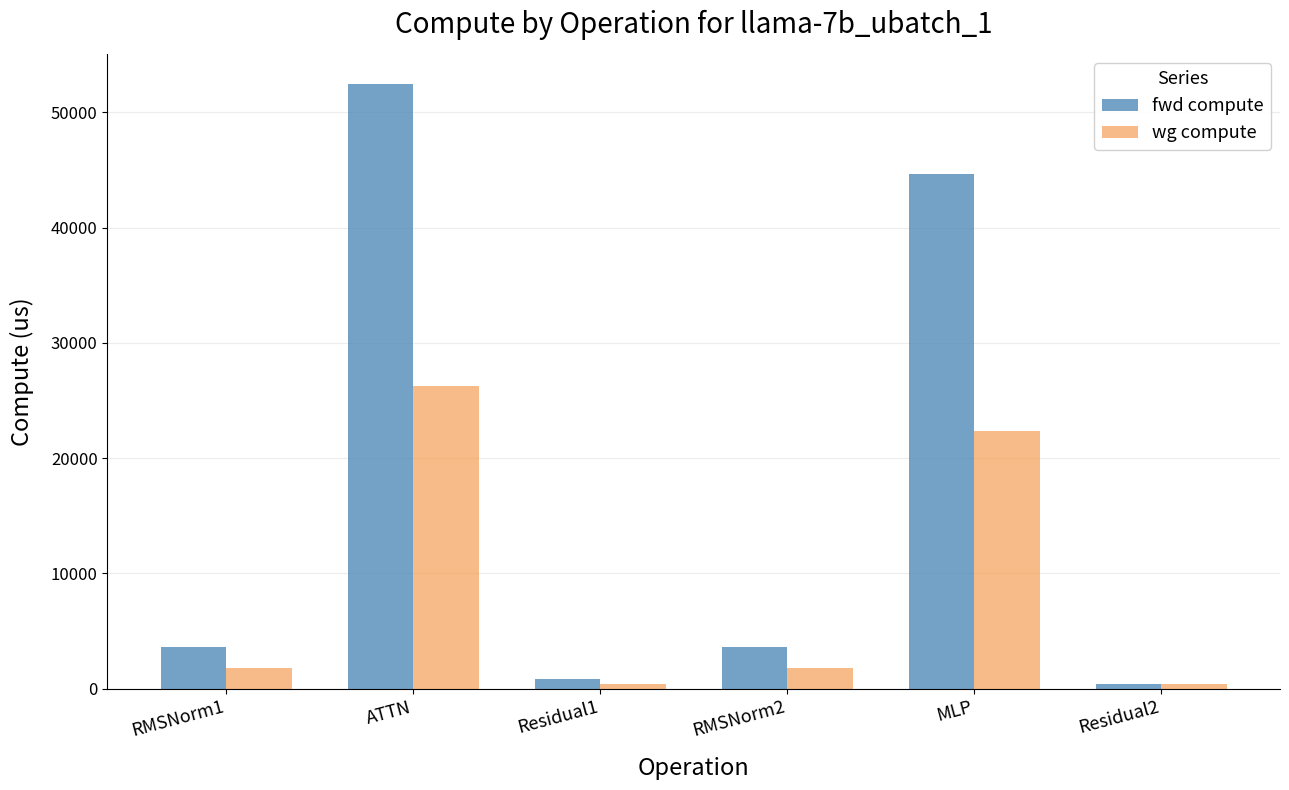

Between RMSNorm1 and Residual2, which series saw the biggest shift?

fwd compute